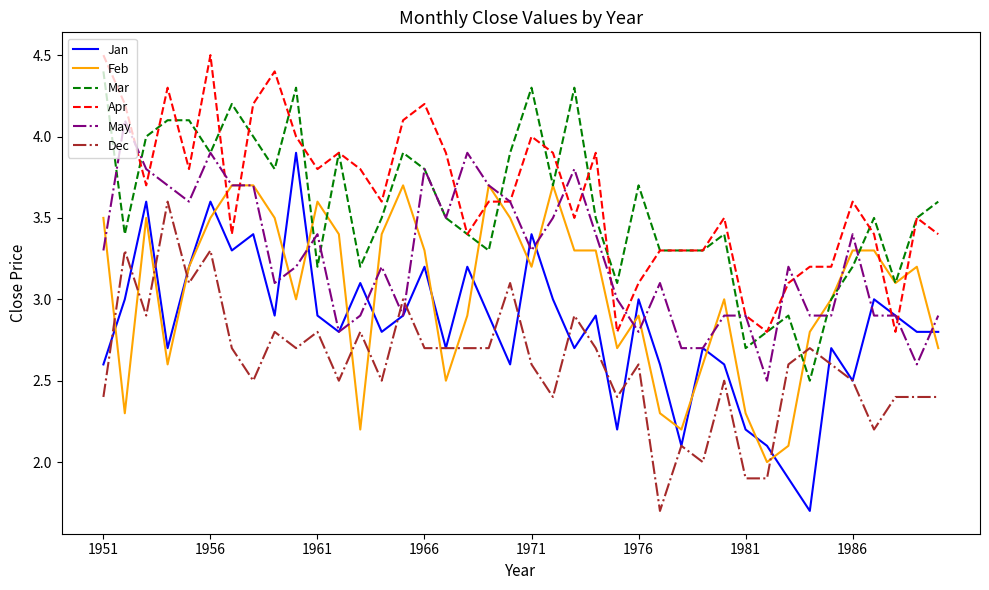

Which series has the largest range (max minus min)?

Jan